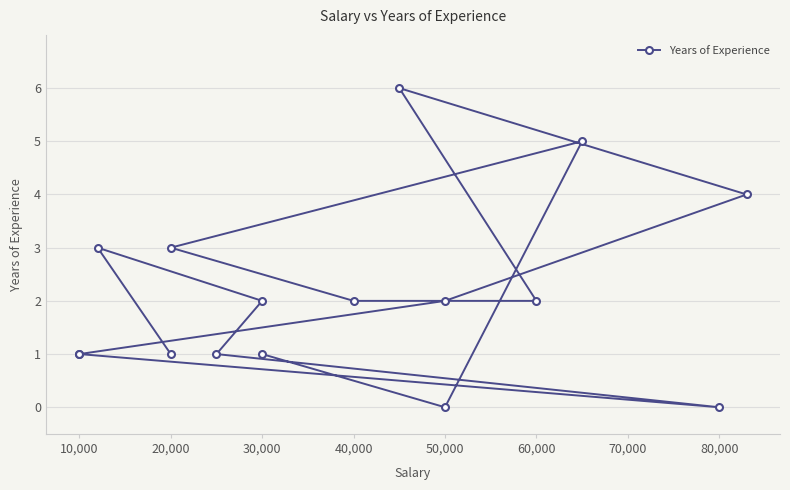

How many interior local valleys (lower than both neighbors) does the data have?

2